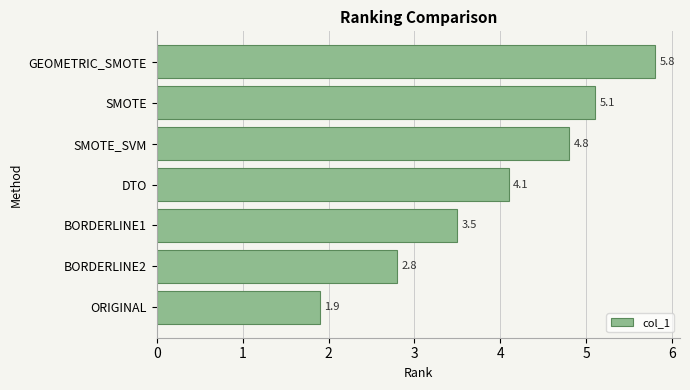

Rank the categories by value from lowest to highest.

ORIGINAL, BORDERLINE2, BORDERLINE1, DTO, SMOTE_SVM, SMOTE, GEOMETRIC_SMOTE